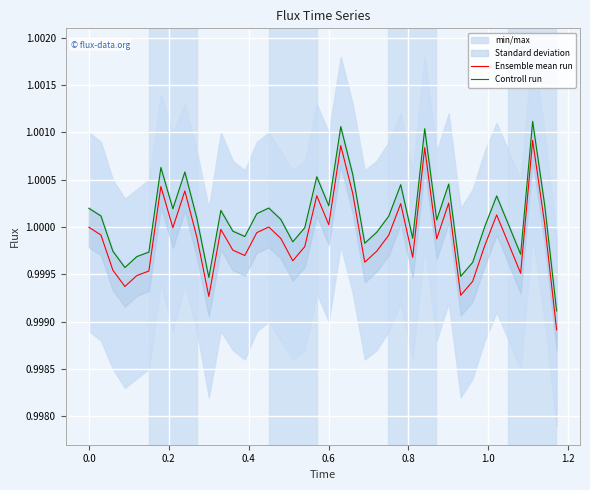

How many lines are shown in the chart?

2